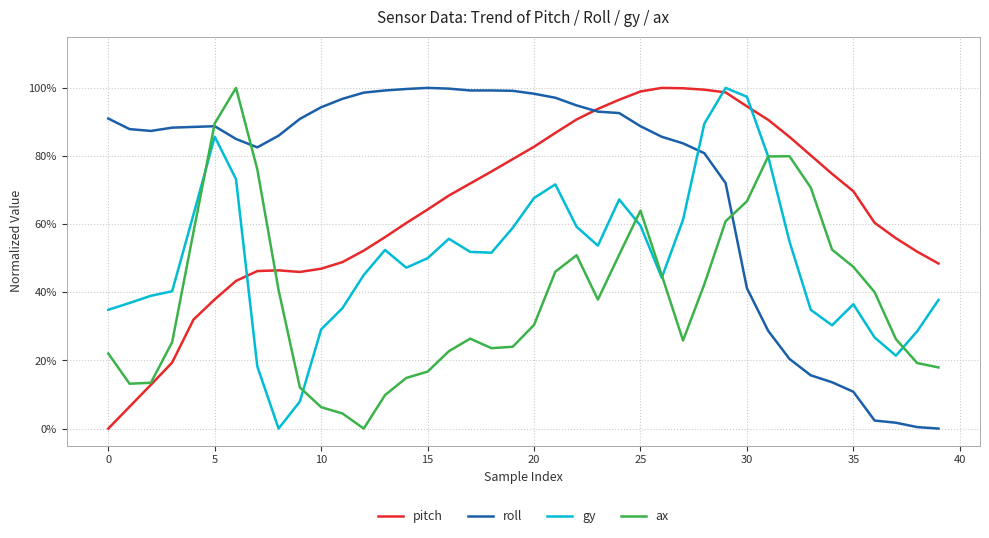

Does the chart have visible grid lines?

Yes